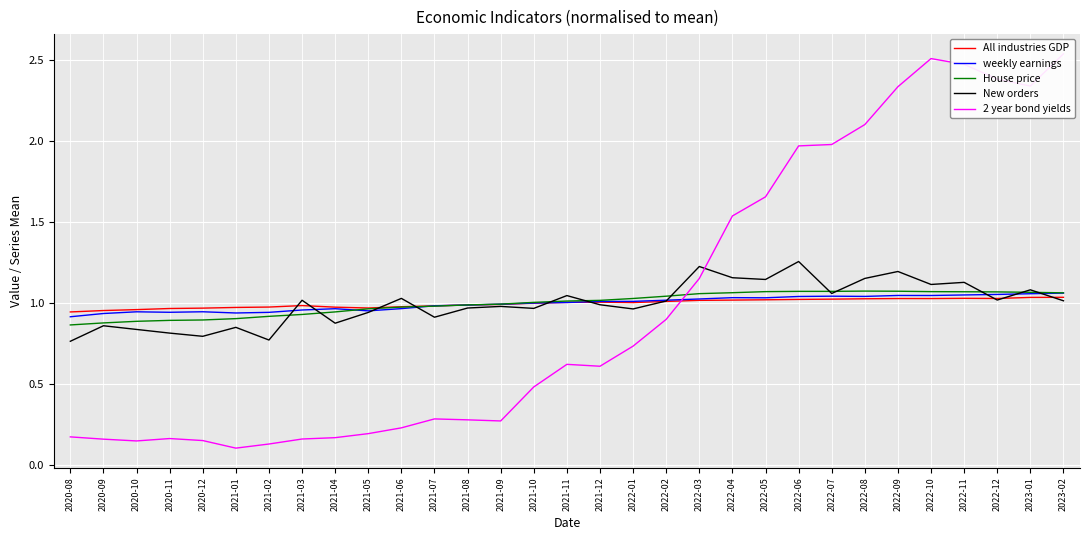

What are all the series names shown in the legend?

All industries GDP, weekly earnings, House price, New orders, 2 year bond yields